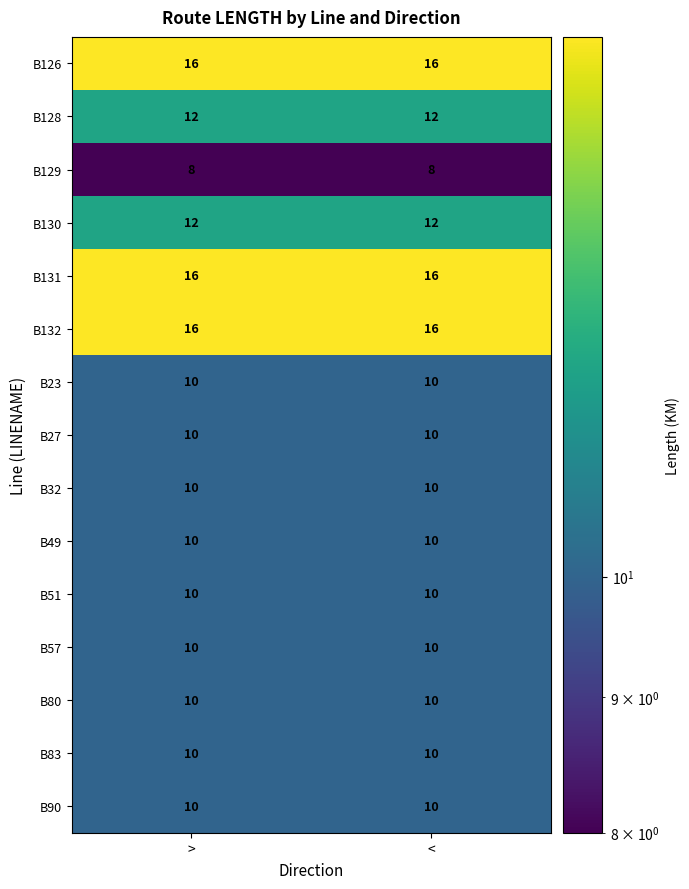

What is the total value across all series at <?

170